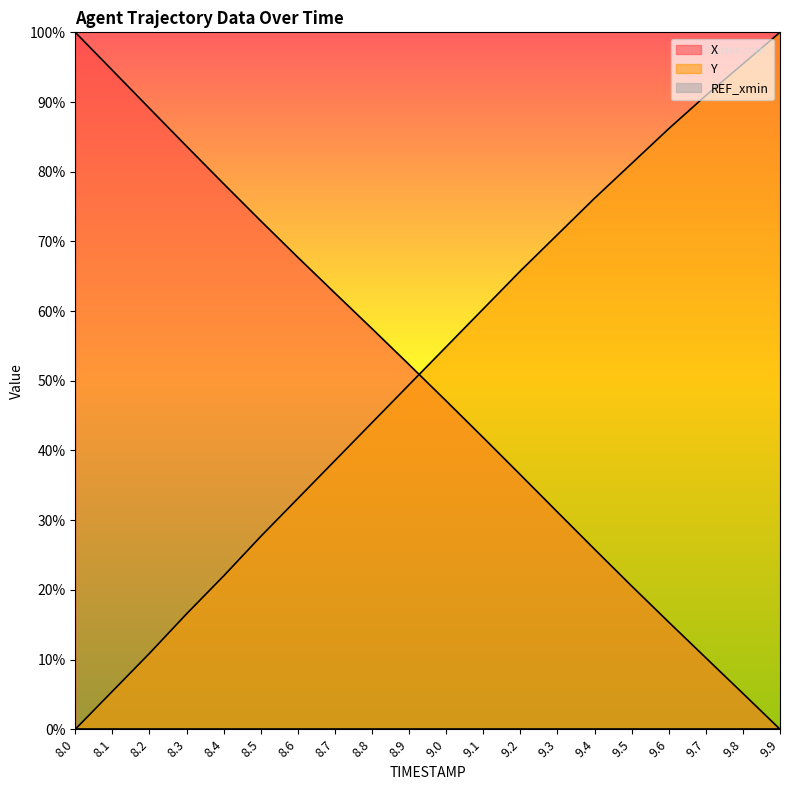

Between 9.0 and 9.6, which series saw the biggest shift?

X